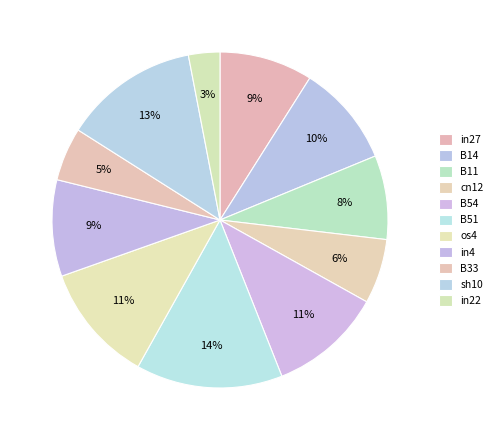

To the nearest percent, what is the average slice percentage?

9%